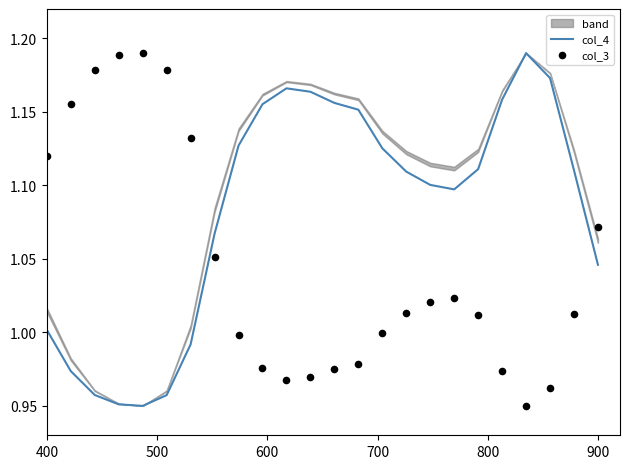

What is the total value across all series at 900?

2.1